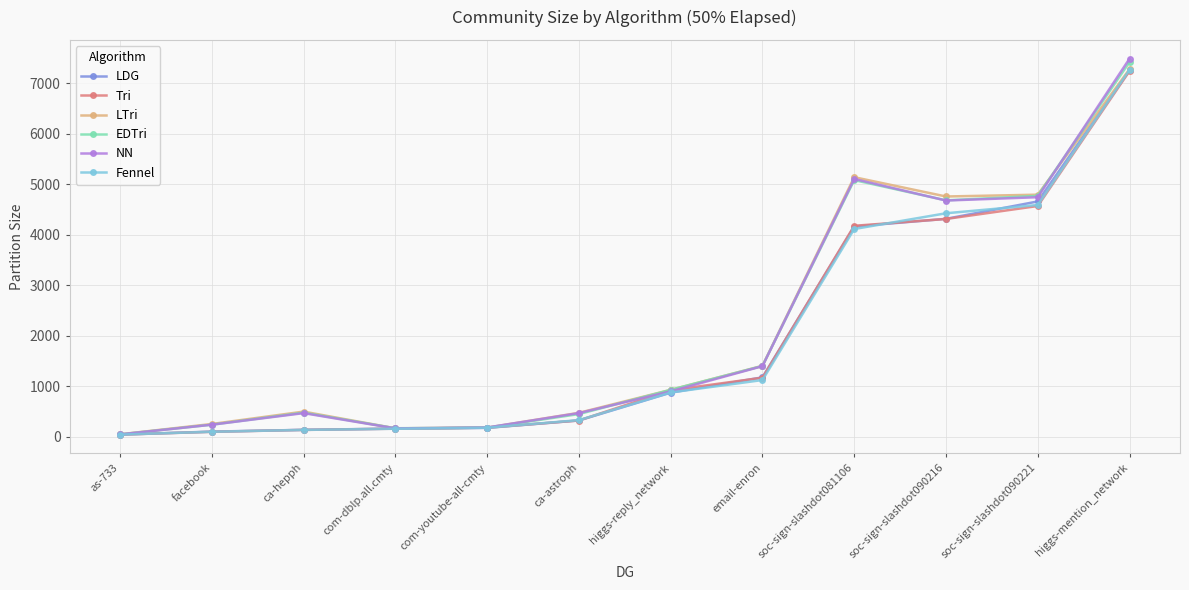

The value of Fennel at higgs-mention_network is 2590. True or false?

False